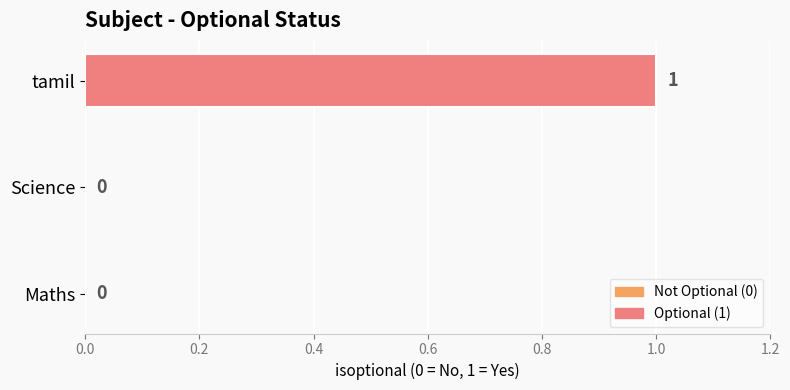

The value at Maths is -1. True or false?

False